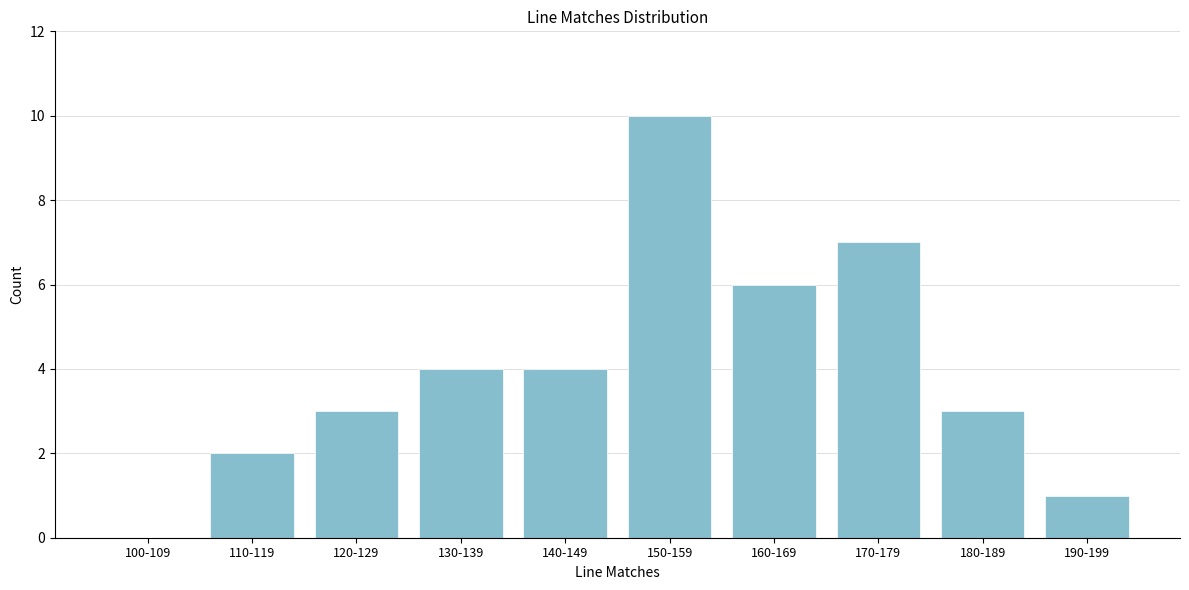

Reading left to right, what are all the values shown in this chart?

100-109=0	110-119=2	120-129=3	130-139=4	140-149=4	150-159=10	160-169=6	170-179=7	180-189=3	190-199=1